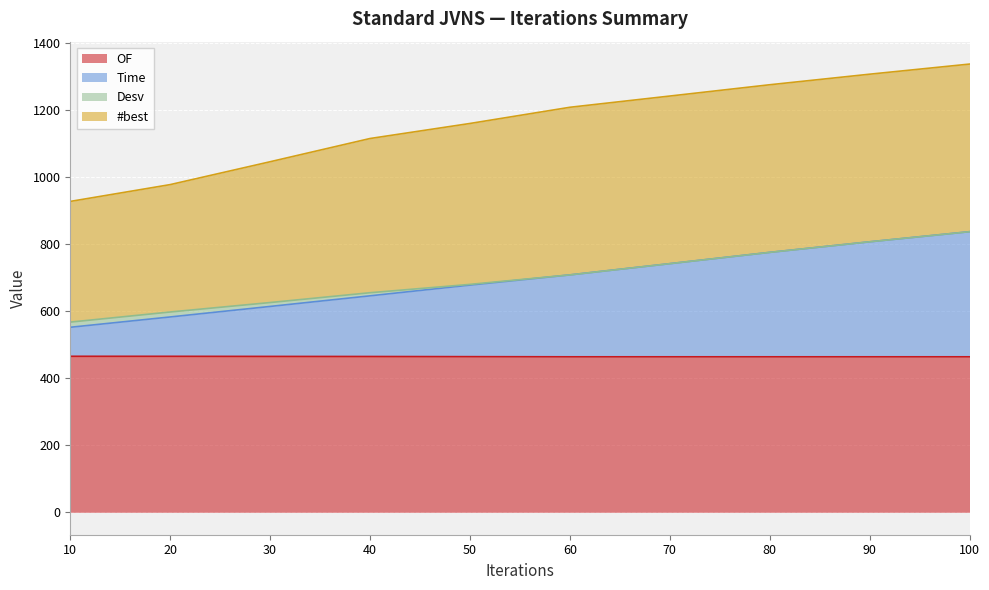

What are all the series names shown in the legend?

OF, Time, Desv, #best